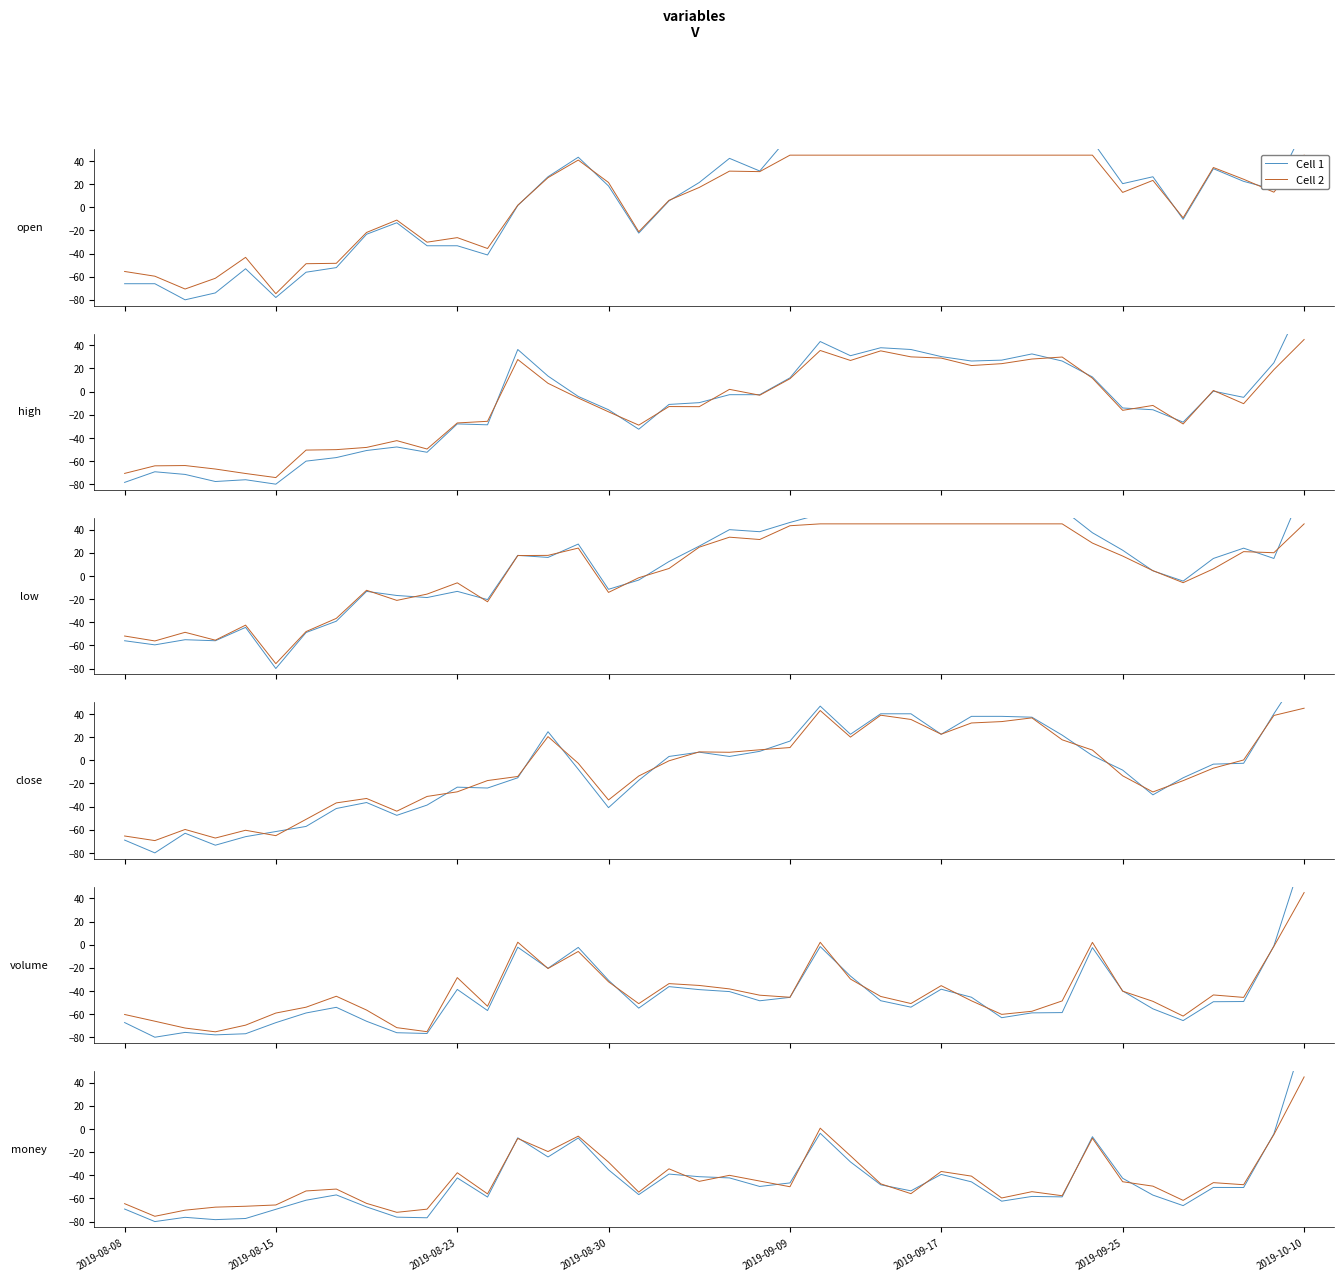

At which label is Cell 1 closest to 0?

23